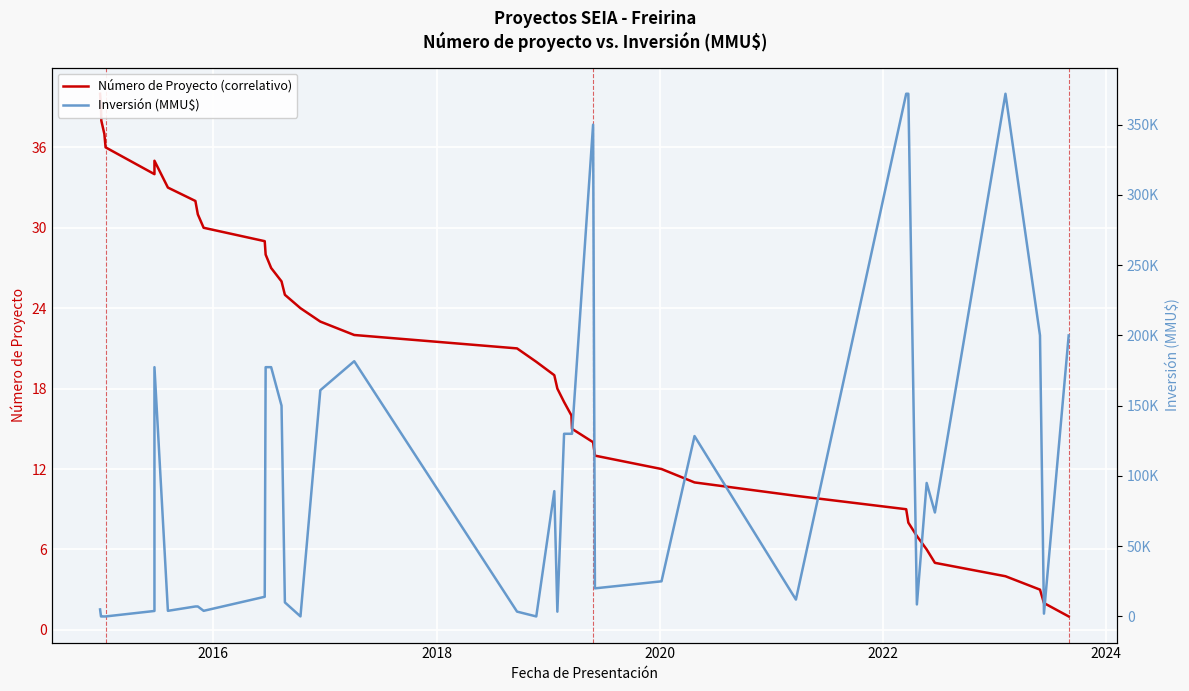

What is the maximum value shown in the chart?

372000